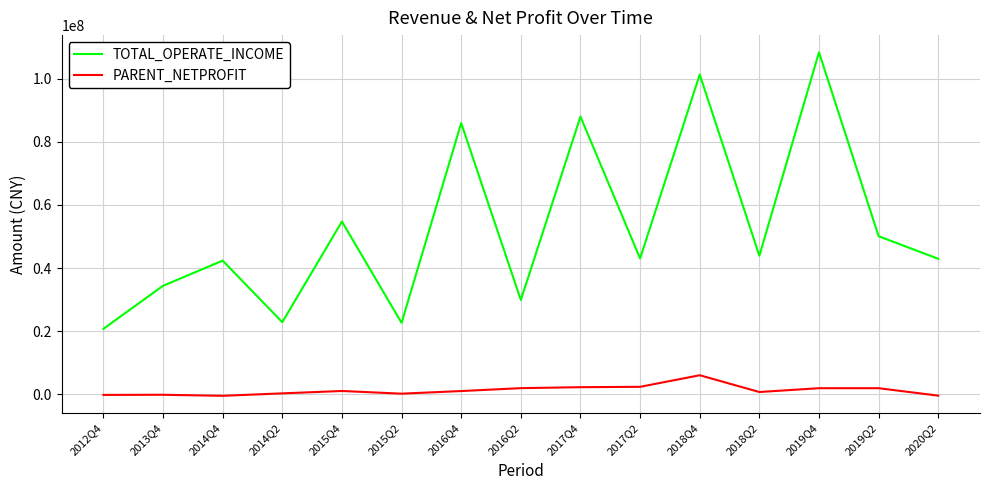

True or false: TOTAL_OPERATE_INCOME and PARENT_NETPROFIT cross at least once.

False